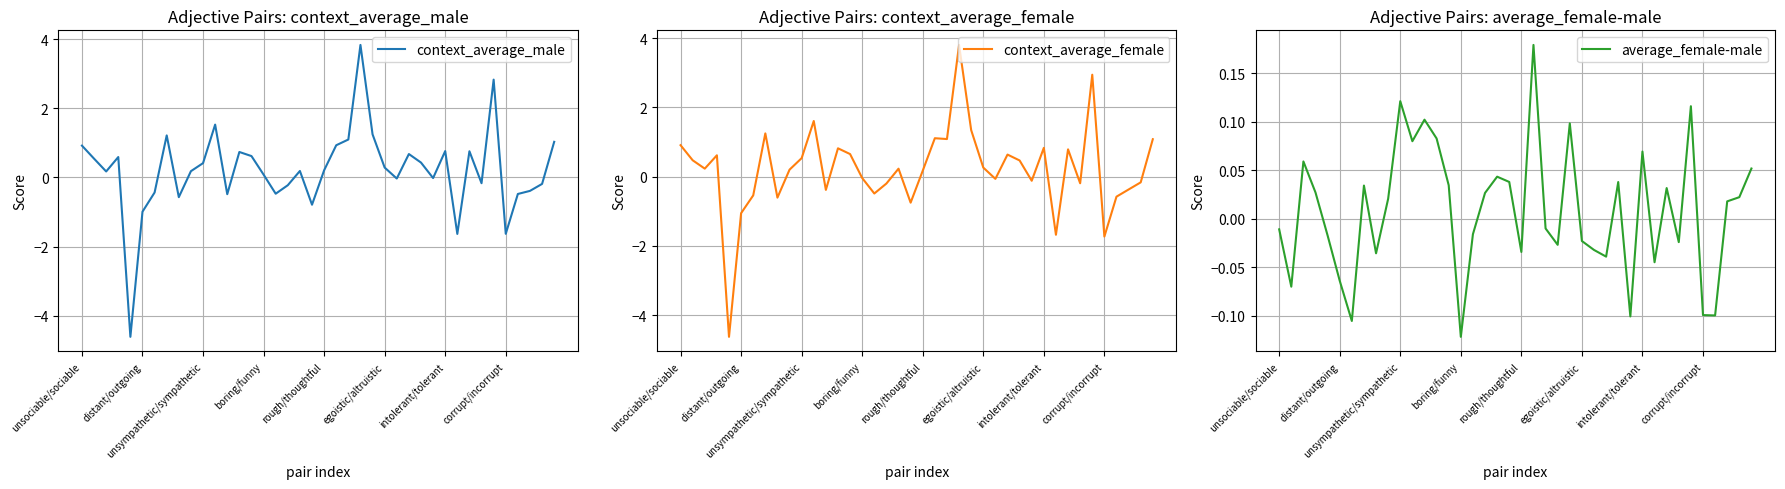

What position from the right is 17?

23